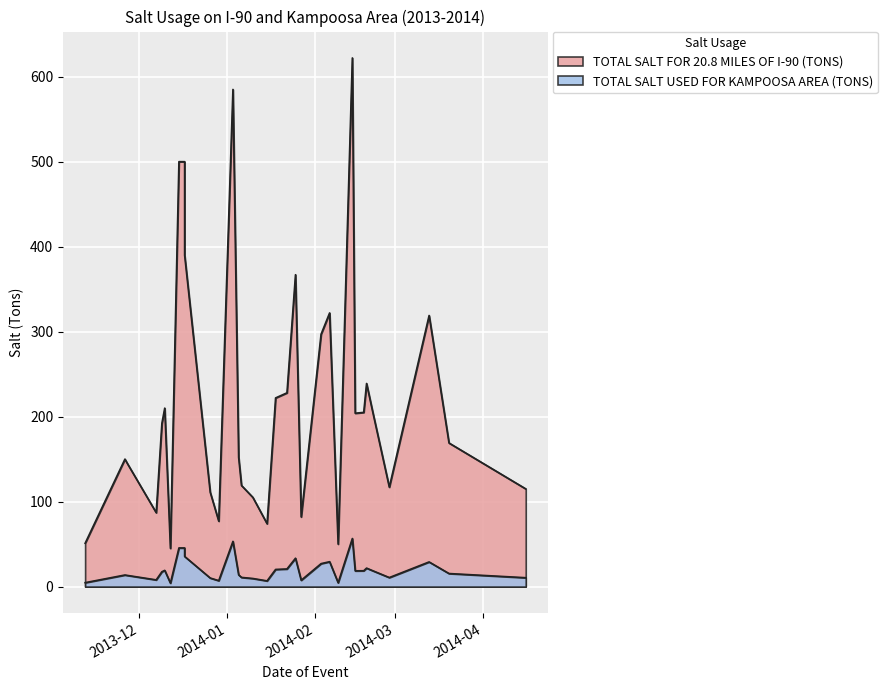

What is the label of the 13th point from the right?

2014-01-27